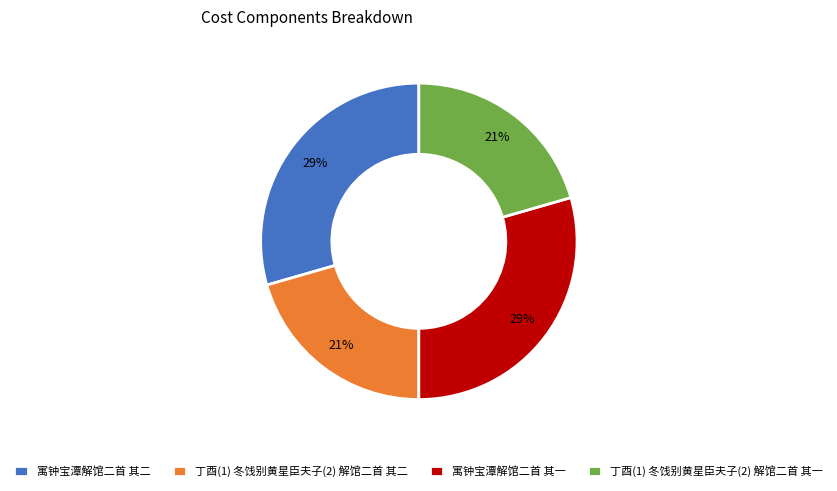

Which has a higher value, 寓钟宝潭解馆二首 其一 or 丁酉(1) 冬饯别黄星臣夫子(2) 解馆二首 其一?

寓钟宝潭解馆二首 其一